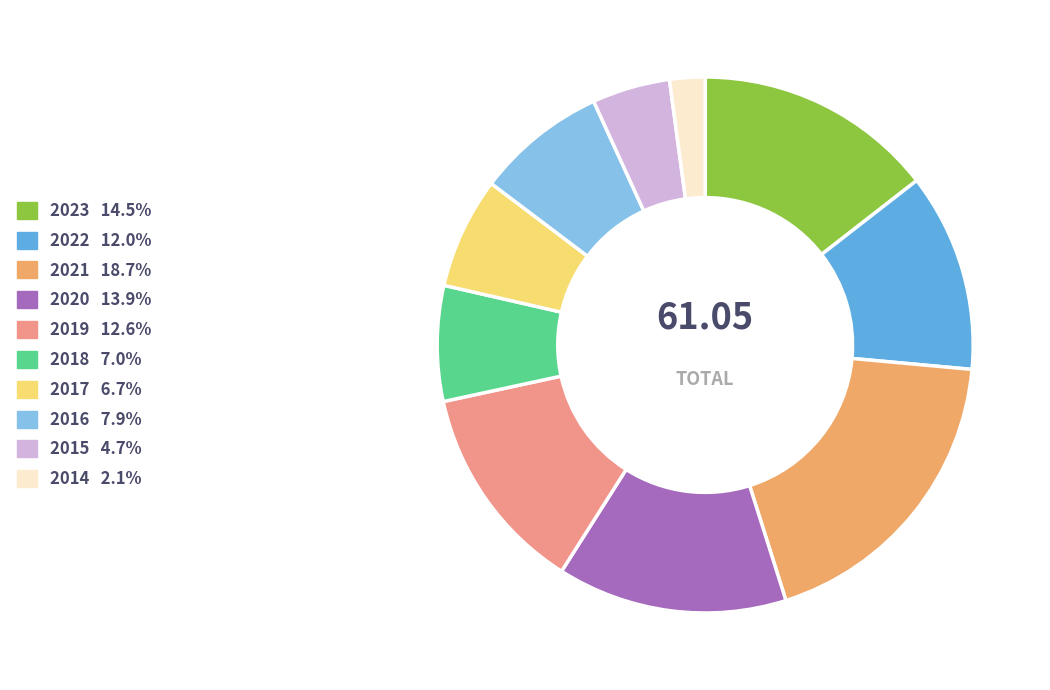

To the nearest percent, what is the average slice percentage?

10%